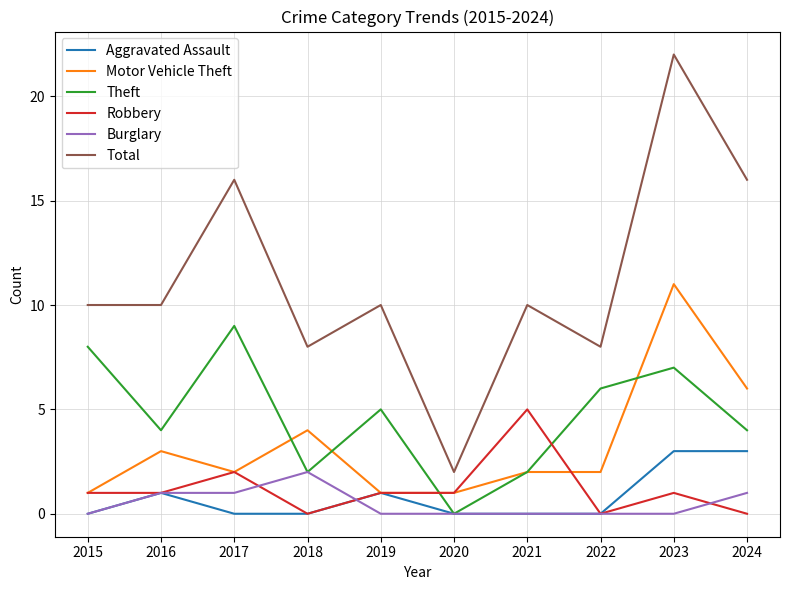

List the series in order of their peak value, lowest first.

Burglary, Aggravated Assault, Robbery, Theft, Motor Vehicle Theft, Total